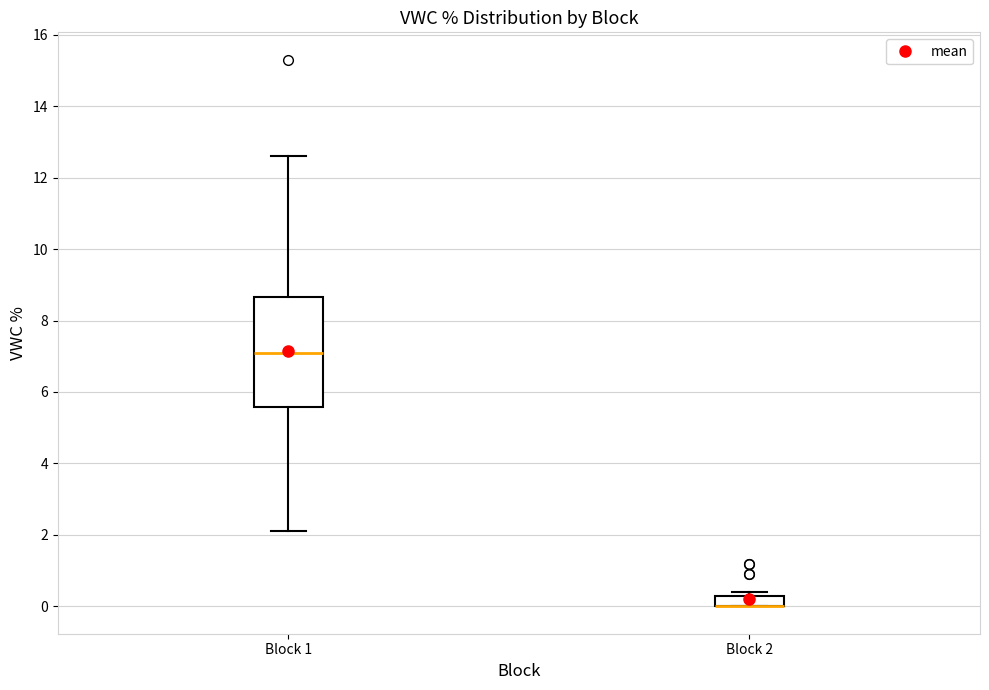

Where is the upper edge of the box for Block 2 on the y-axis? The values are not printed on the chart, so give them approximately, as read against the axis.

0.4